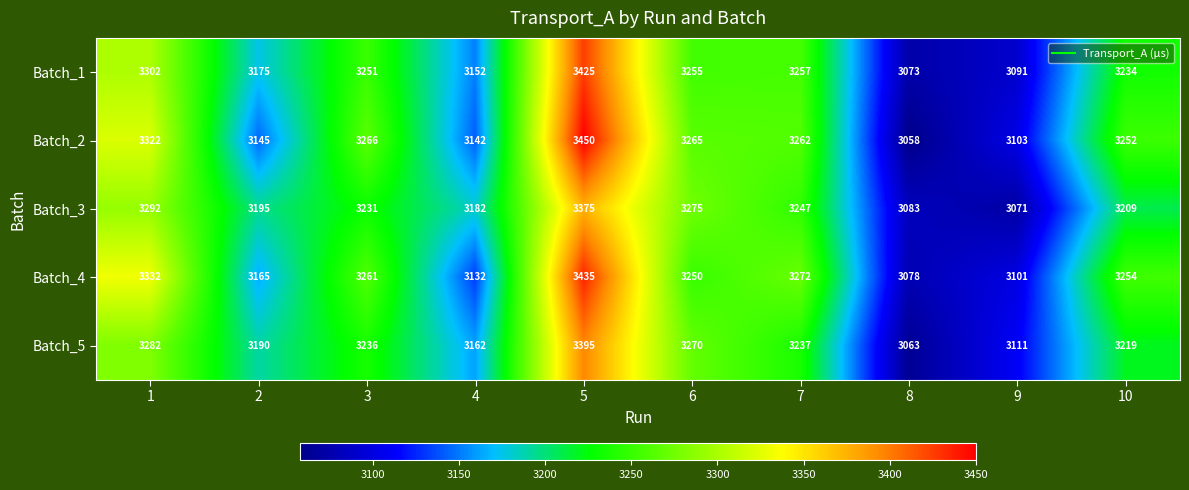

At 4, list the series in order from largest to smallest.

Batch_3, Batch_5, Batch_1, Batch_2, Batch_4